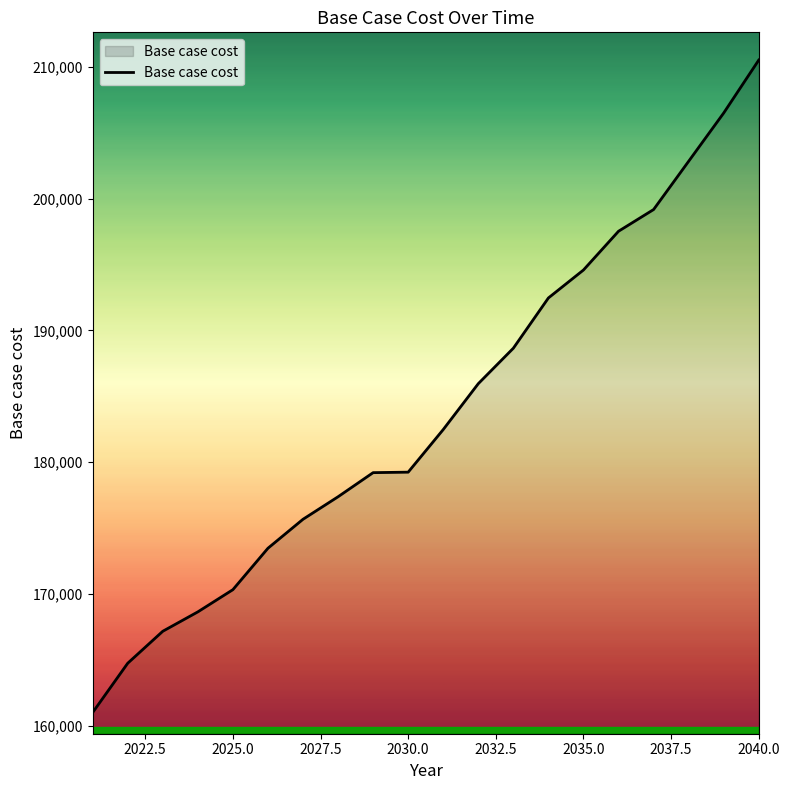

What is the sum of all values?

3677577.0